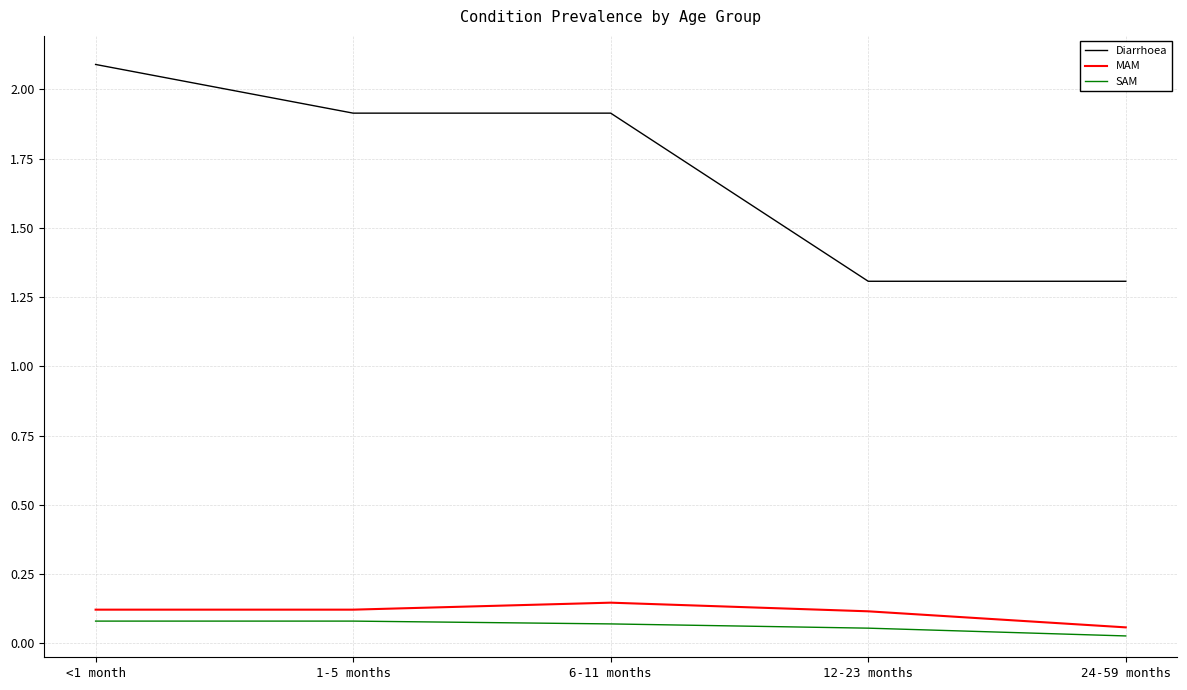

True or false: MAM and Diarrhoea cross at least once.

False